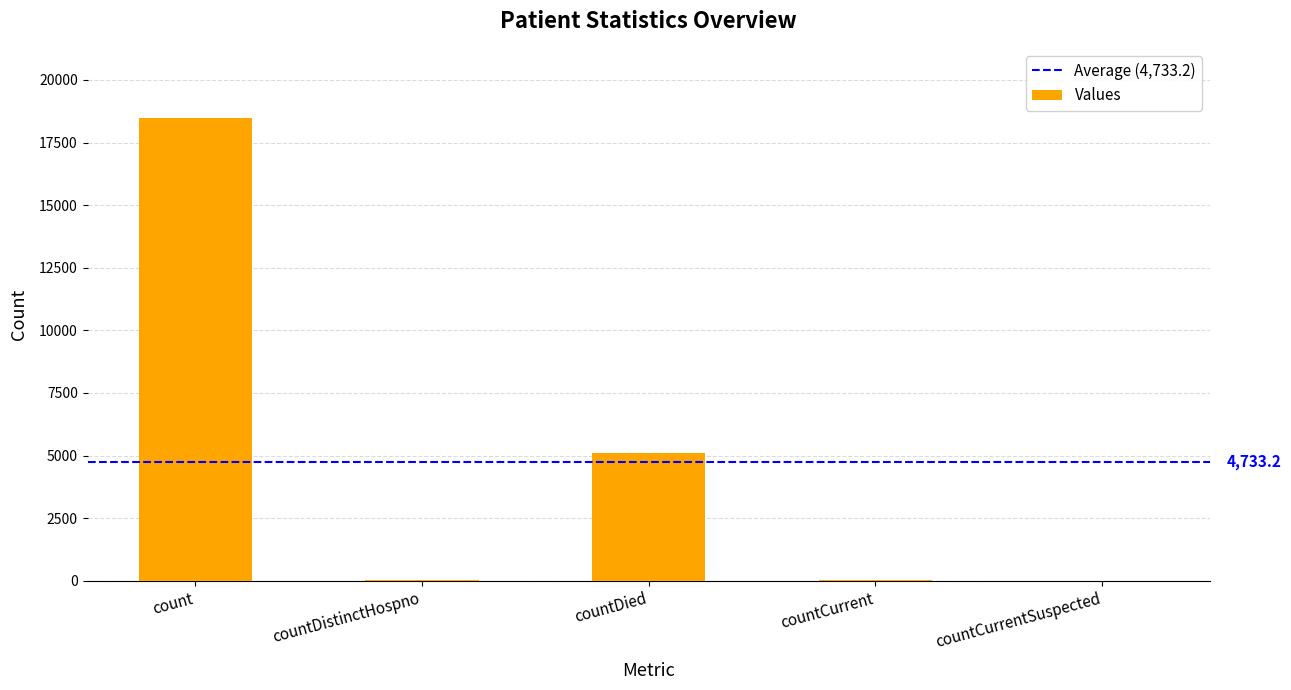

What is the sum of all values?

23666